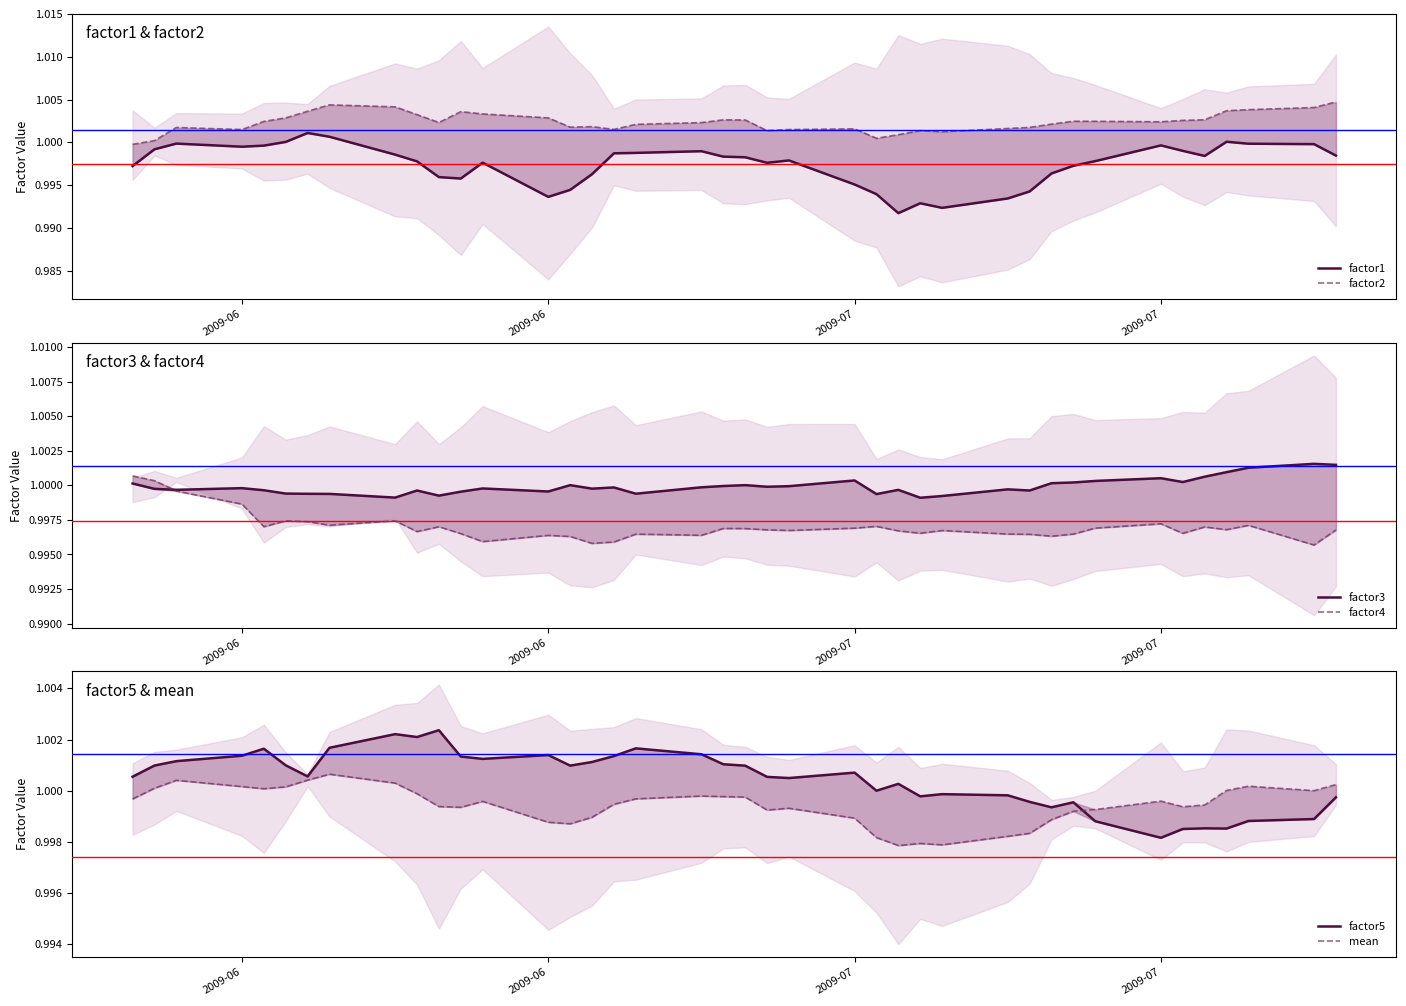

True or false: factor2 and factor5 intersect in this chart.

True